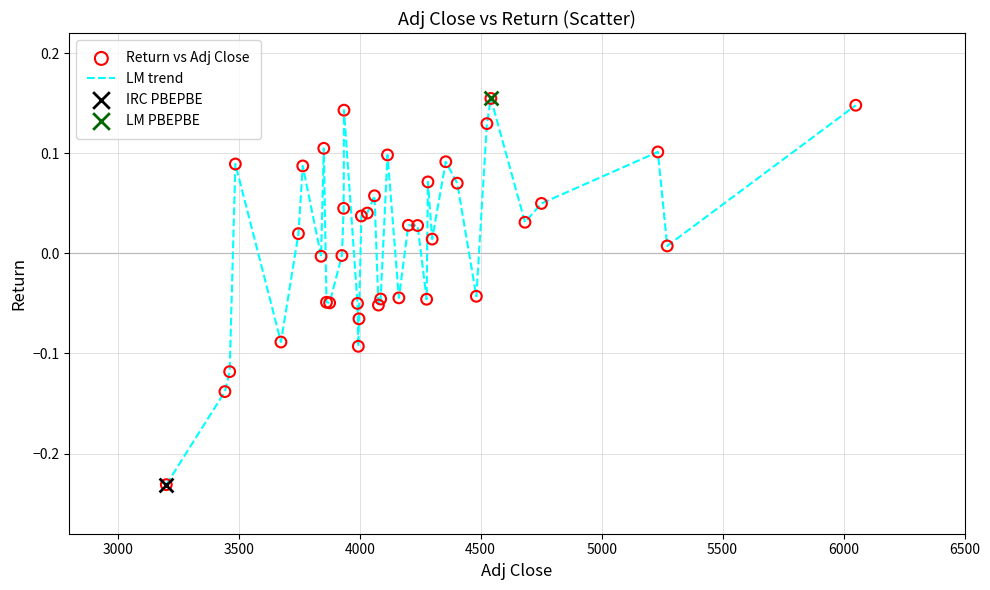

What is the difference between the maximum and minimum values?

0.4